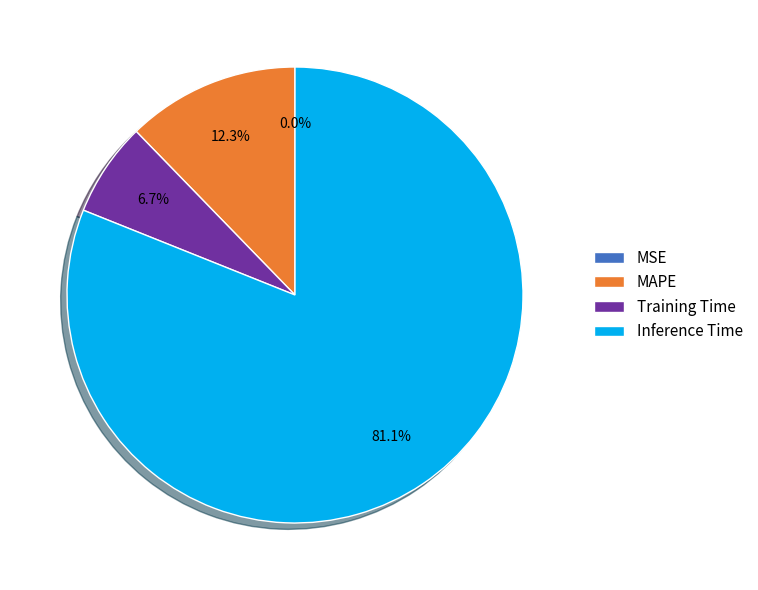

Do Inference Time and Training Time together represent more than half of the pie?

Yes